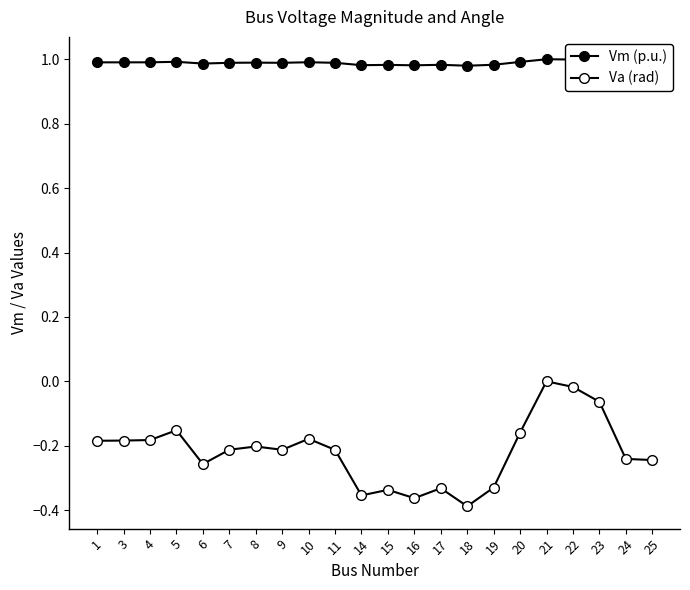

Does the chart have visible grid lines?

No